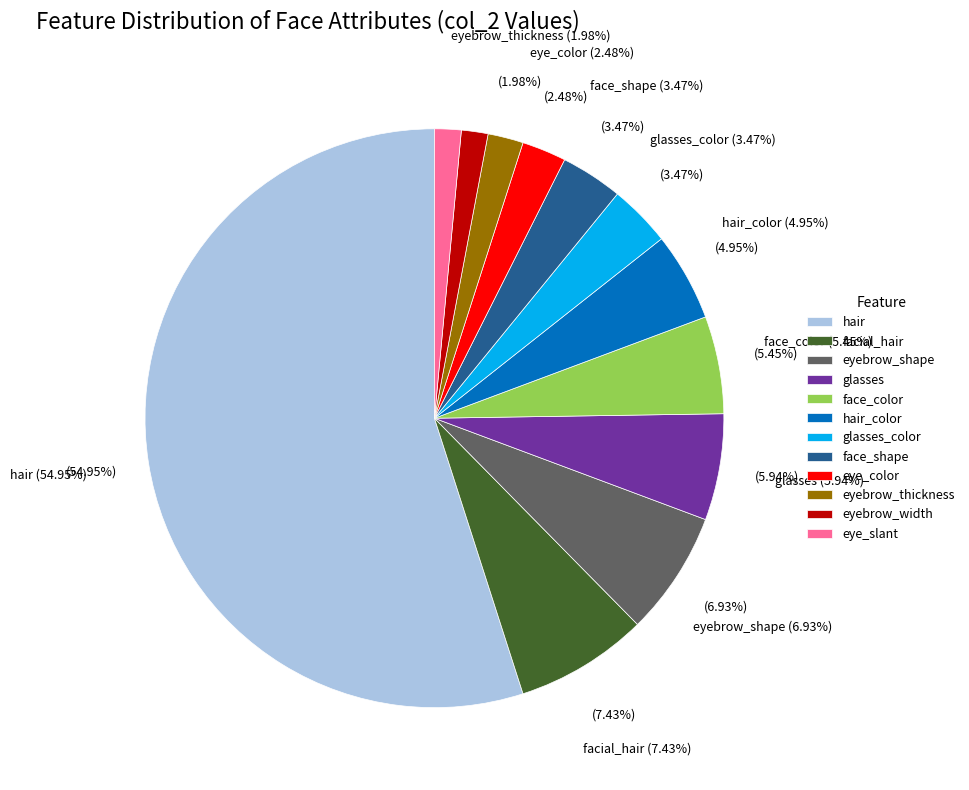

The eyebrow_thickness slice represents 2% of the pie. True or false?

True